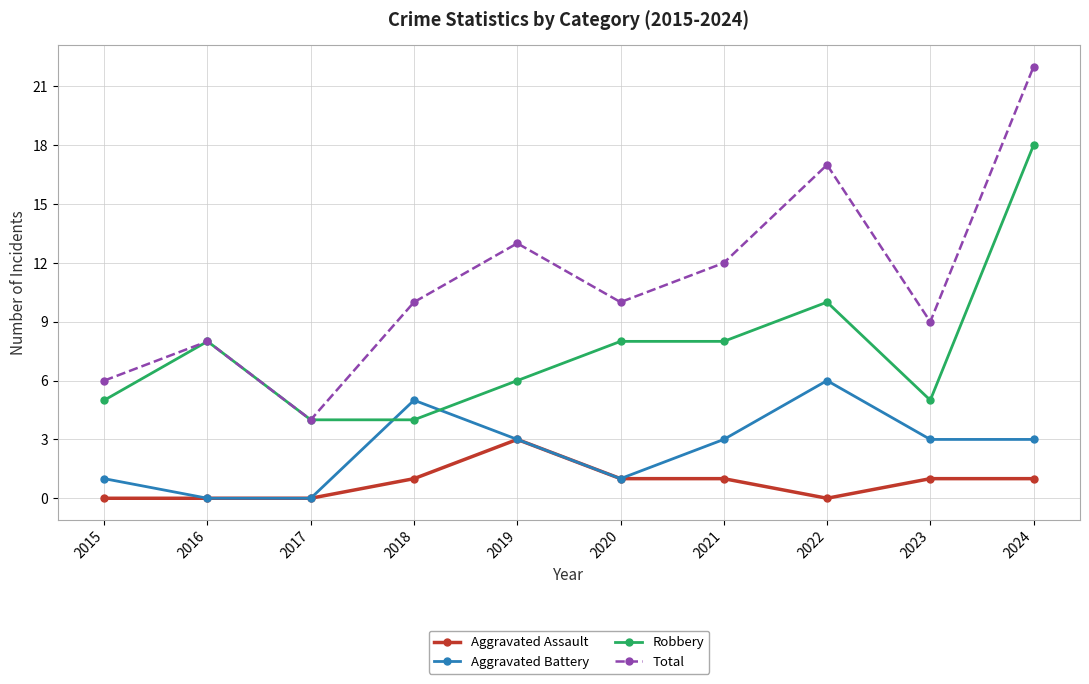

How many data points does each series have?

10